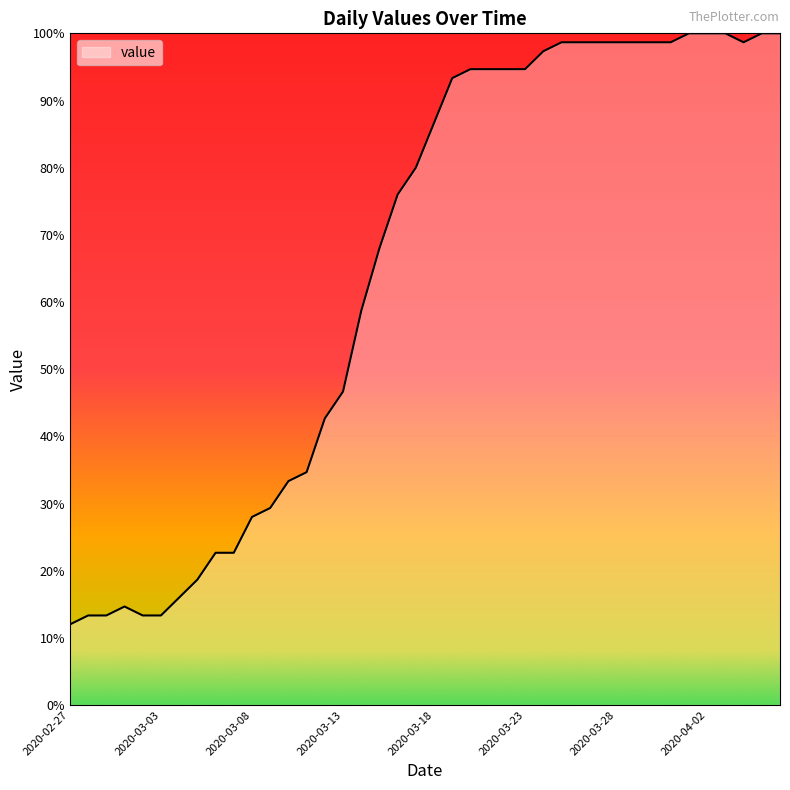

What is the smallest value displayed?

12.0